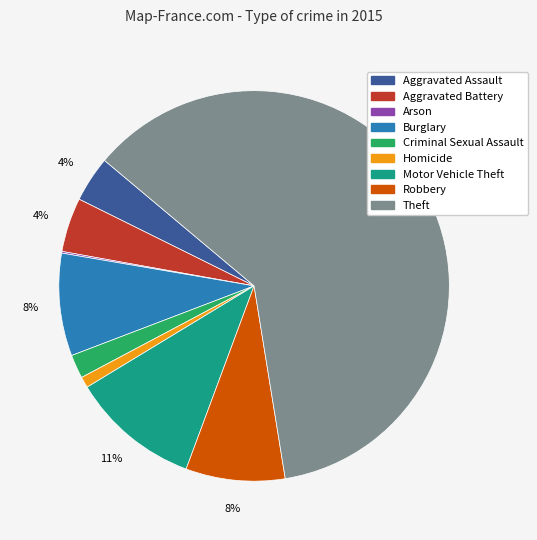

What is the majority slice?

Theft